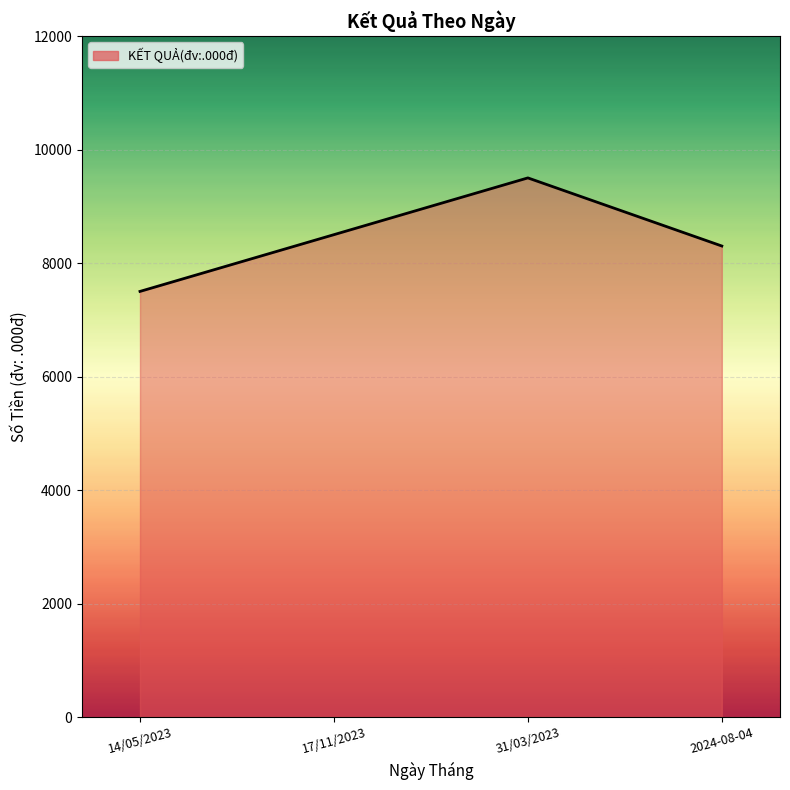

What is the sum of all values?

33800